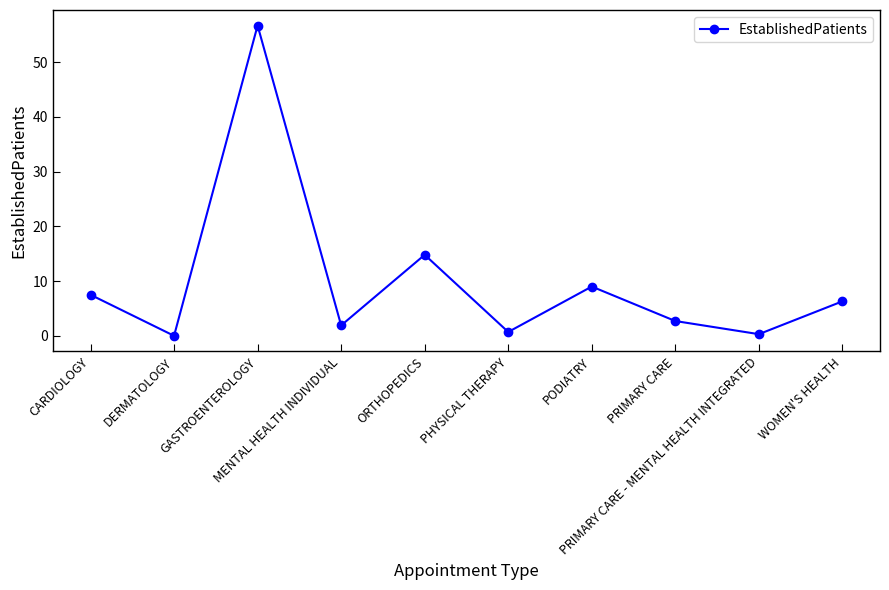

What is the label of the 10th point from the left?

WOMEN'S HEALTH